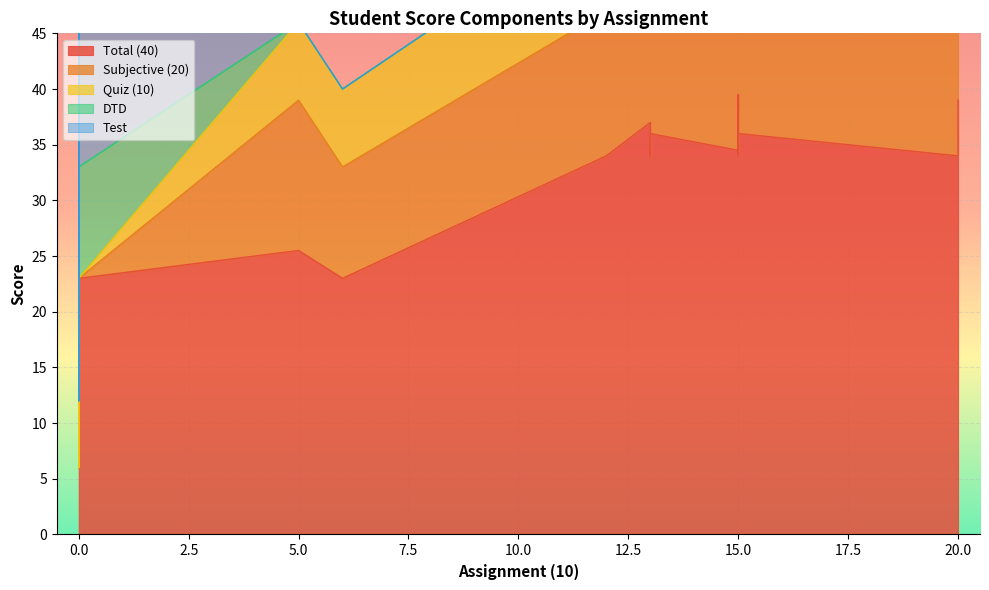

What is the difference between the maximum and second lowest values in the Quiz (10) series?

9.5